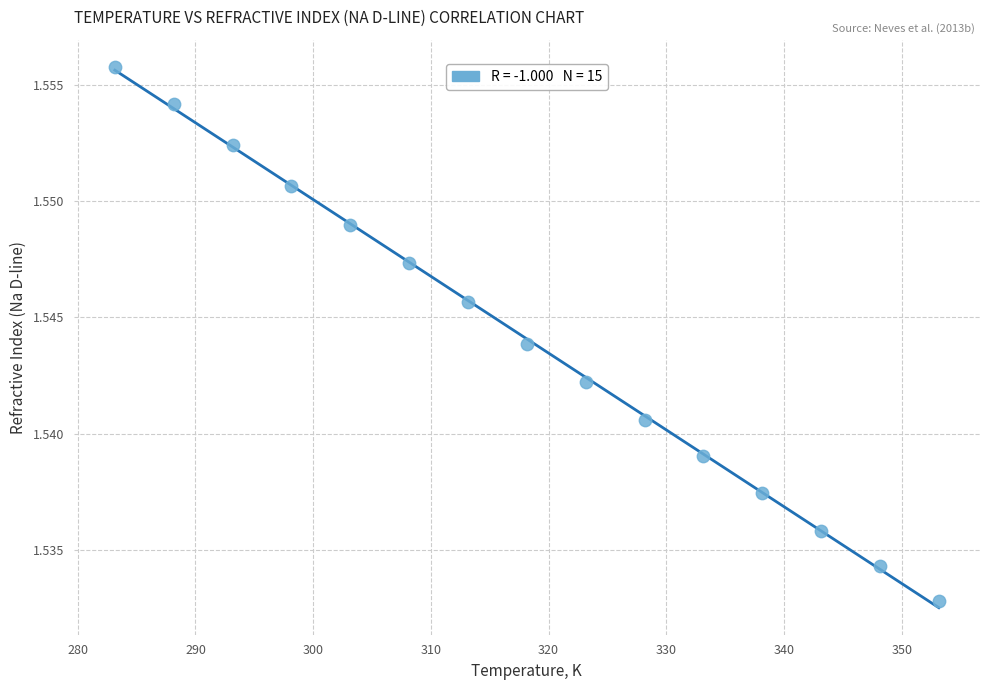

What is the range of X values (max minus min)?

70.0